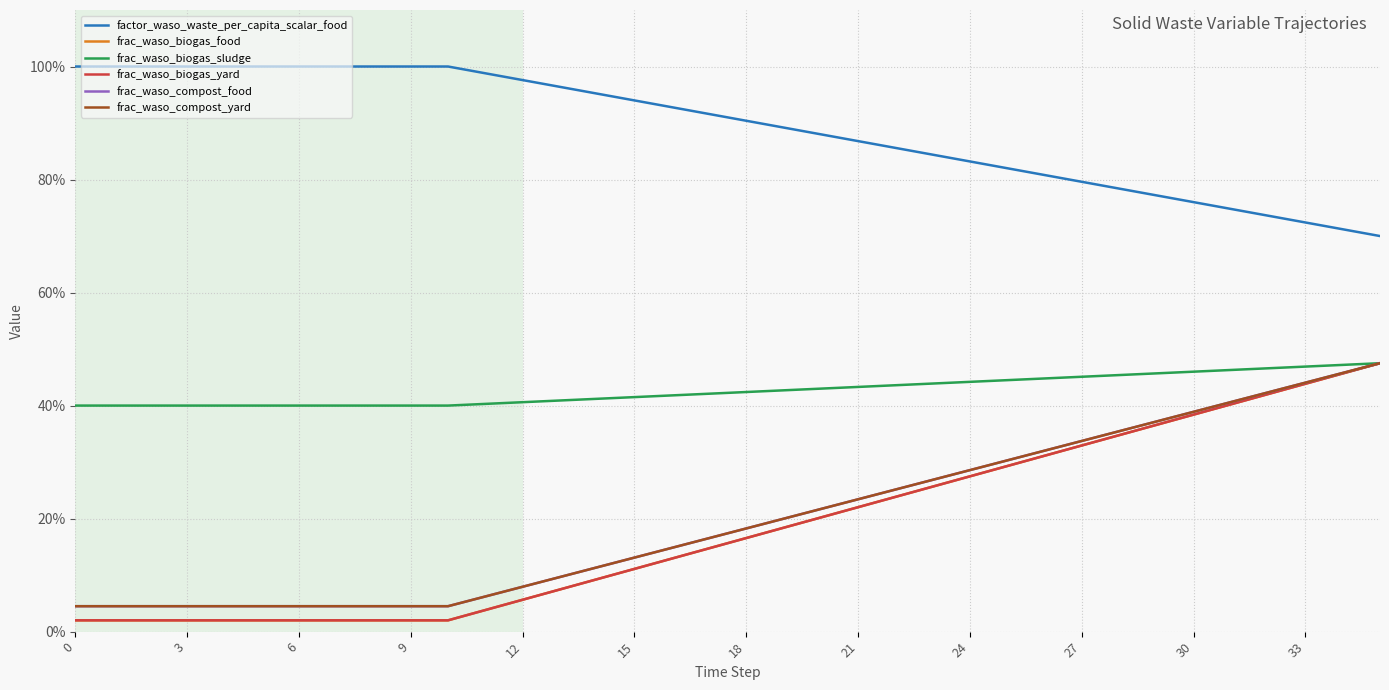

True or false: frac_waso_biogas_yard and frac_waso_biogas_sludge intersect in this chart.

False